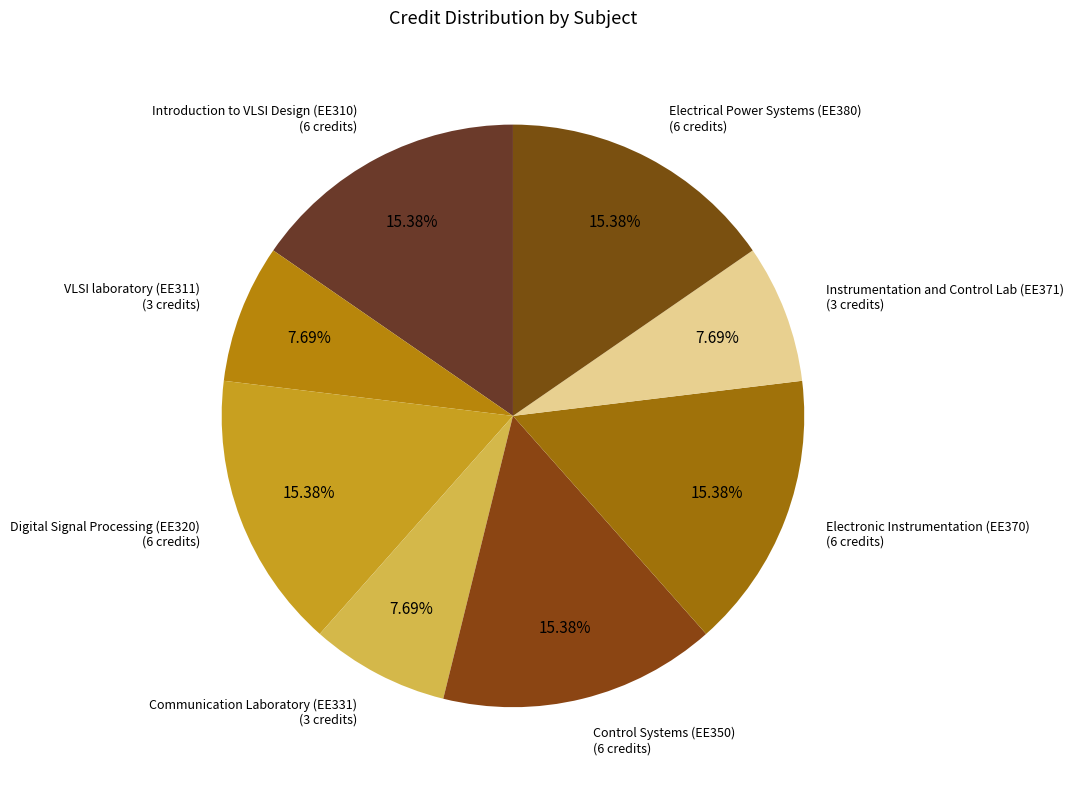

The Instrumentation and Control Lab (EE371) slice represents 8% of the pie. True or false?

True